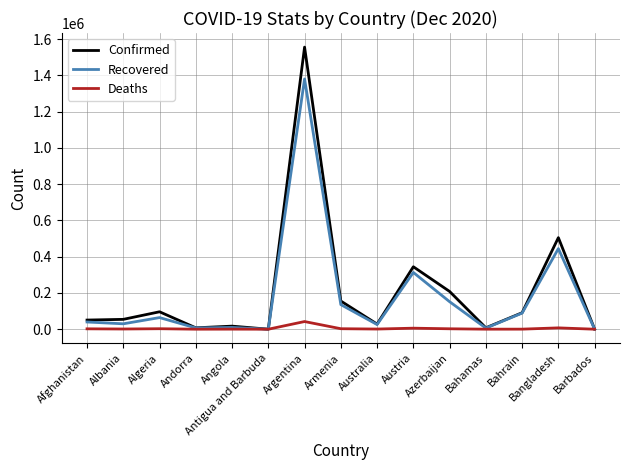

Rank the series by their maximum value, from highest to lowest.

Confirmed, Recovered, Deaths